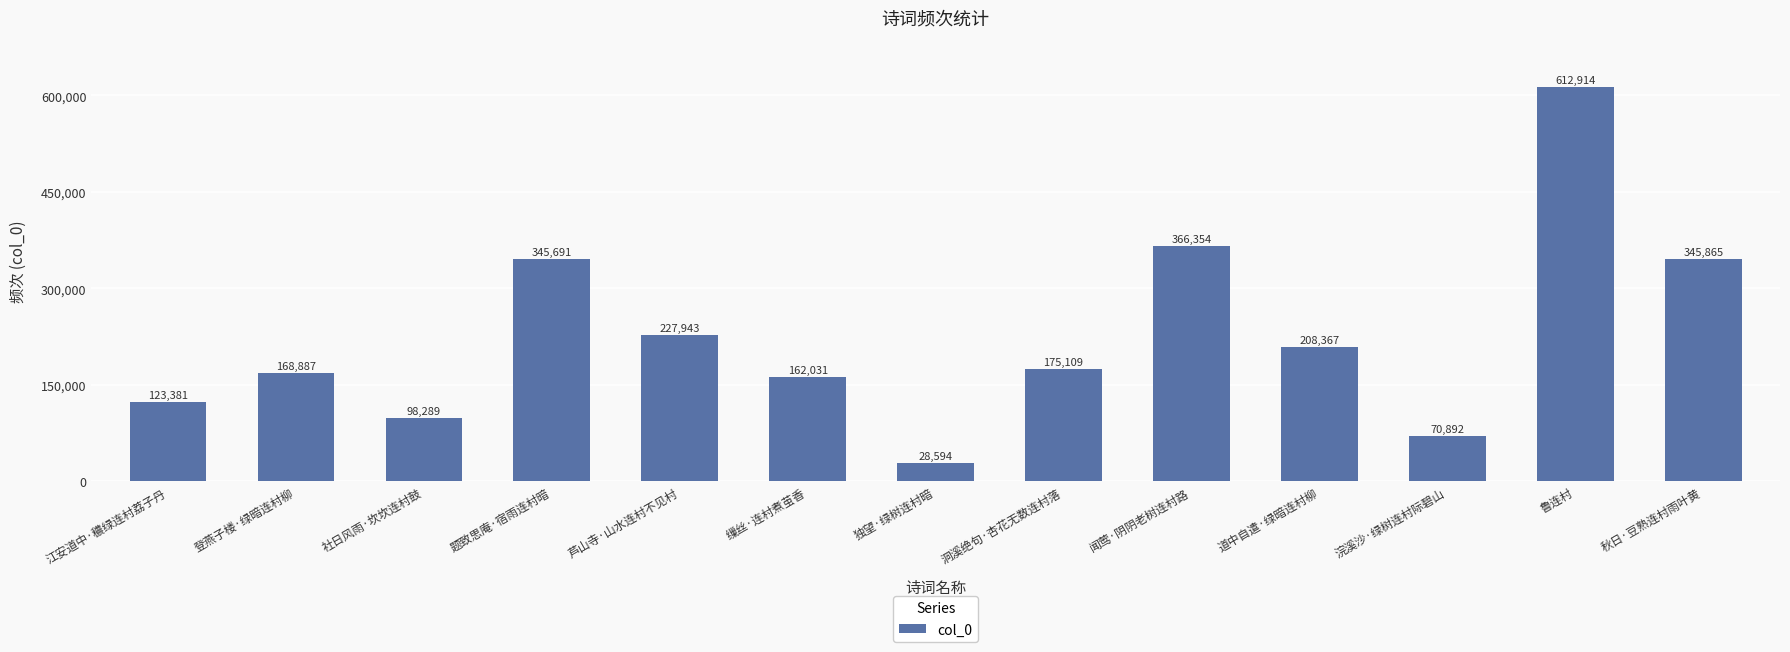

Between 秋日·豆熟连村雨叶黄 and 题致思庵·宿雨连村暗, which is larger?

秋日·豆熟连村雨叶黄